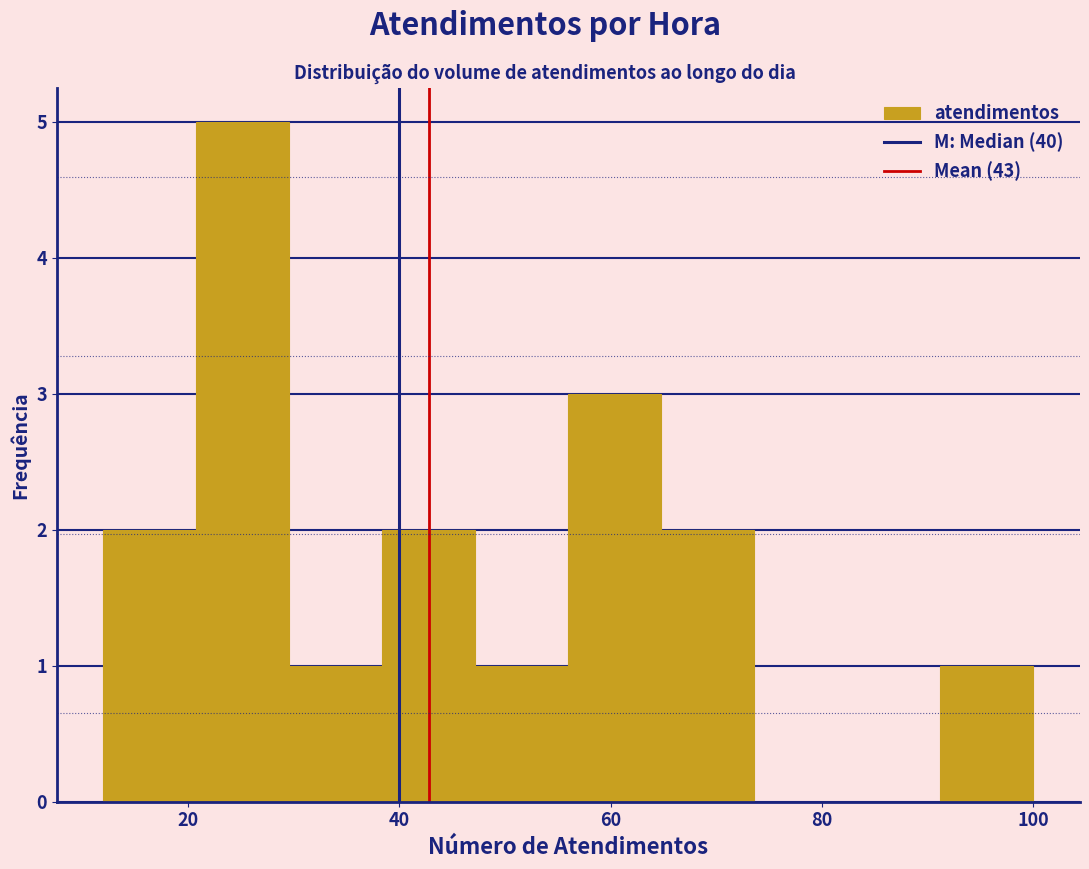

Reading left to right, list every bar in this chart as the range it spans on the x-axis followed by its height. Neither the bar edges nor the heights are printed on the chart, so give them approximately, as read against the axes.

12.0 to 20.8: 2
20.8 to 29.6: 5
29.6 to 38.4: 1
38.4 to 47.2: 2
47.2 to 56.0: 1
56.0 to 64.8: 3
64.8 to 73.6: 2
73.6 to 82.4: 0
82.4 to 91.2: 0
91.2 to 100.0: 1